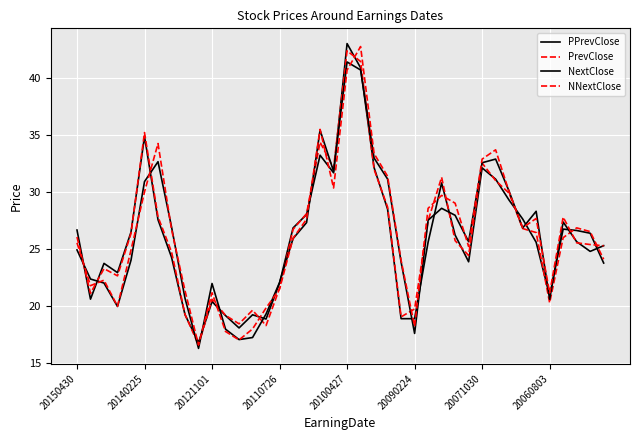

What is the smallest value displayed?

16.3